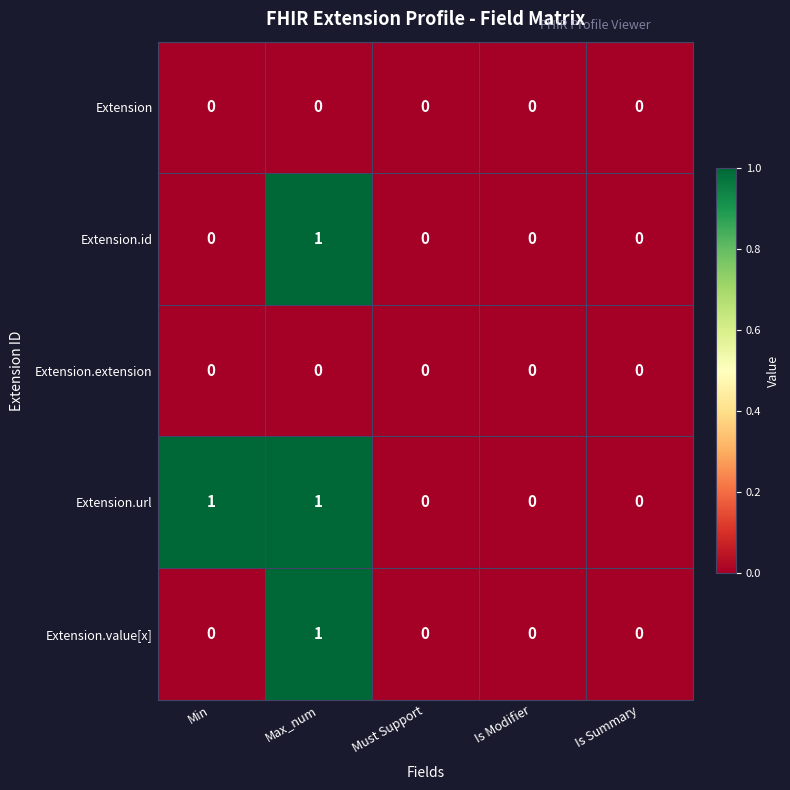

True or false: Extension.url has a value of 0 at Is Summary.

True